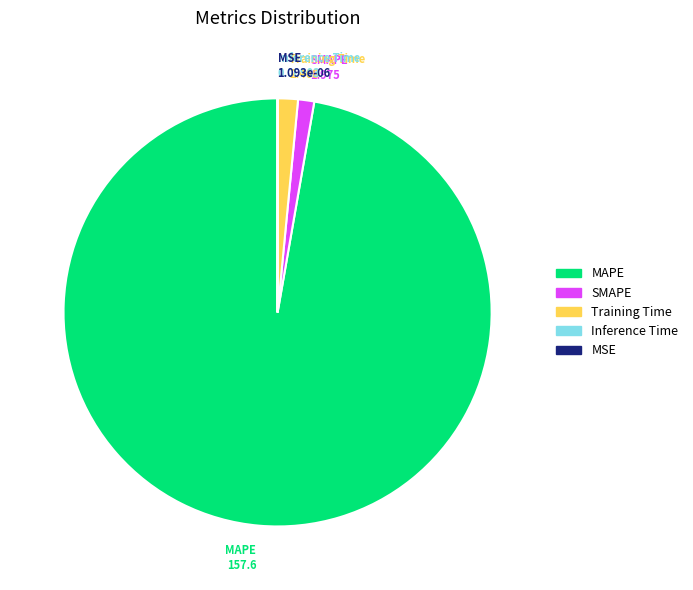

Which slice is the largest?

MAPE